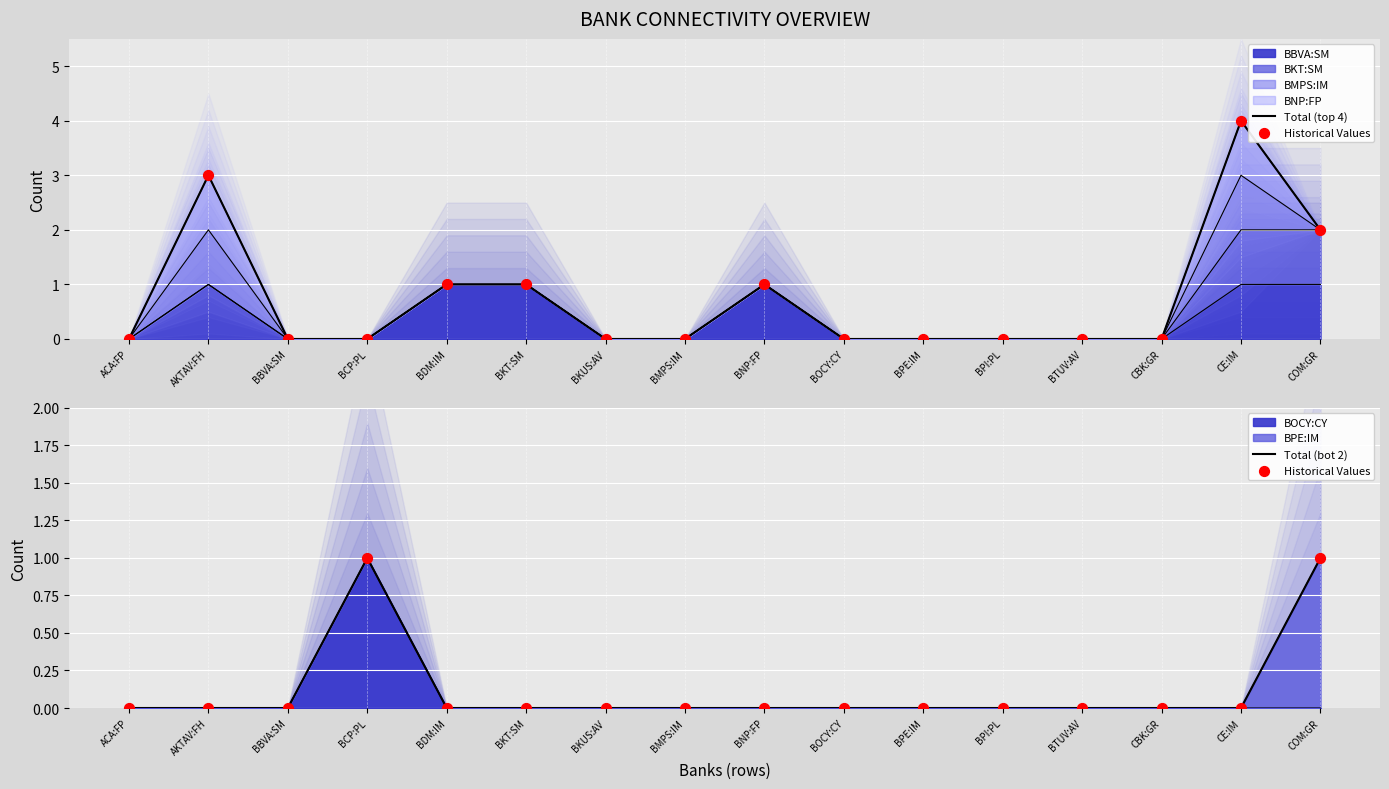

Which series contains the highest Y value?

Total (top 4)